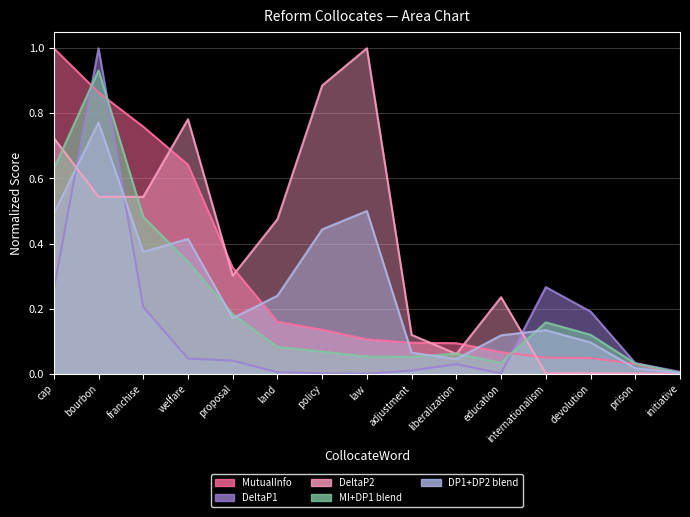

Which series changed the most between policy and law?

DeltaP2